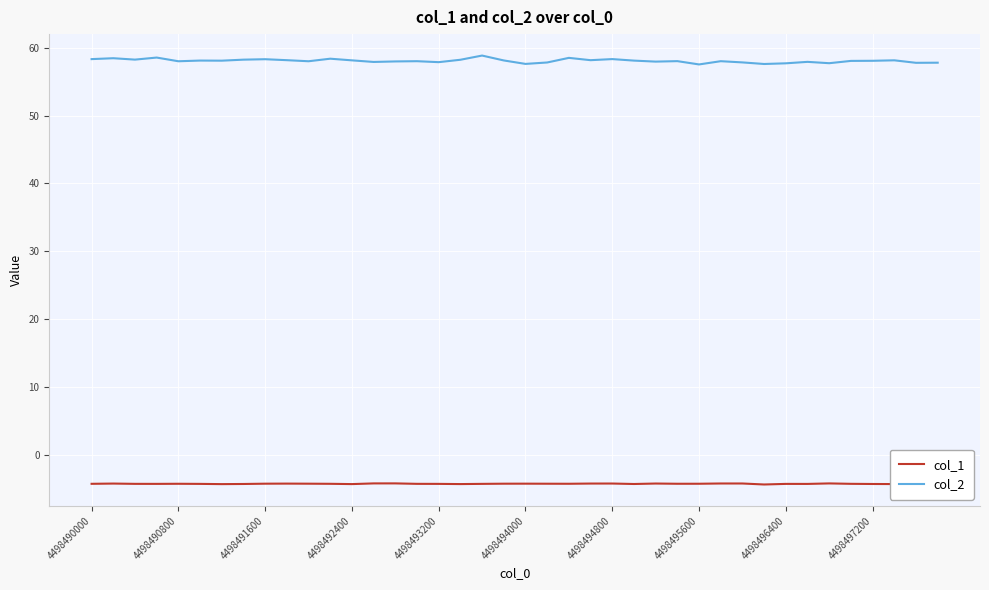

What is the maximum value for col_2?

58.8